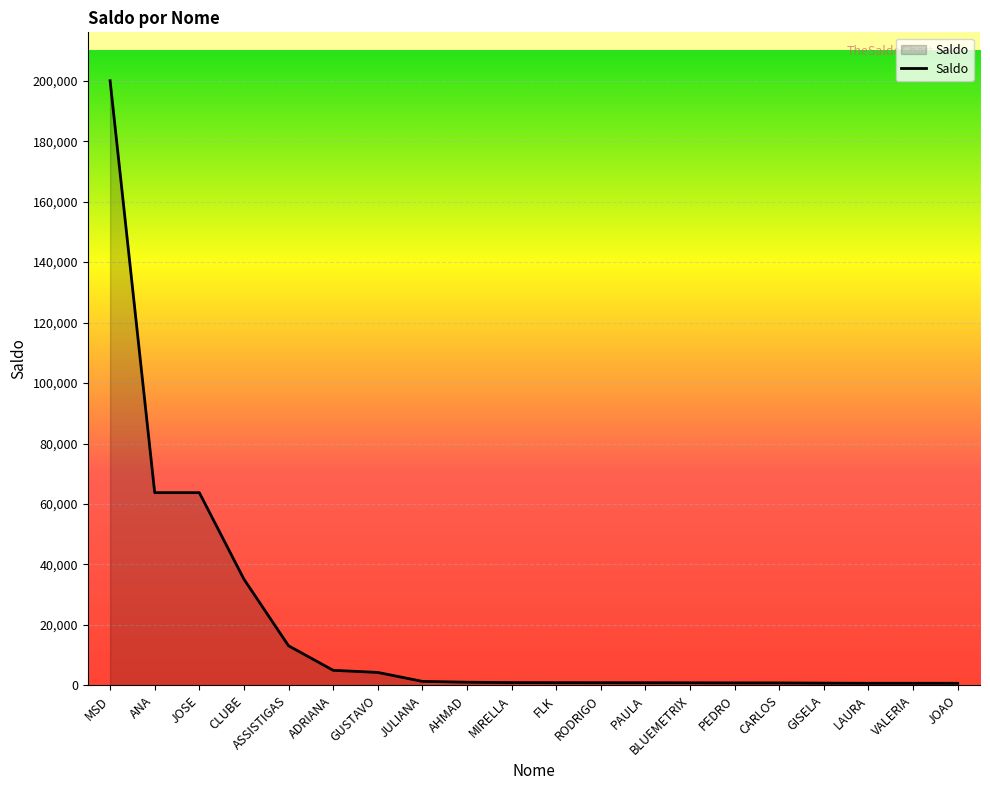

How many values exceed 931?

10